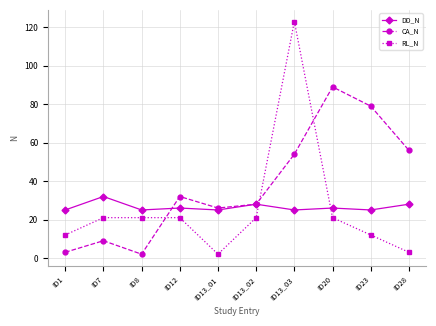

Rank the series by their maximum value, from lowest to highest.

DD_N, CA_N, RL_N